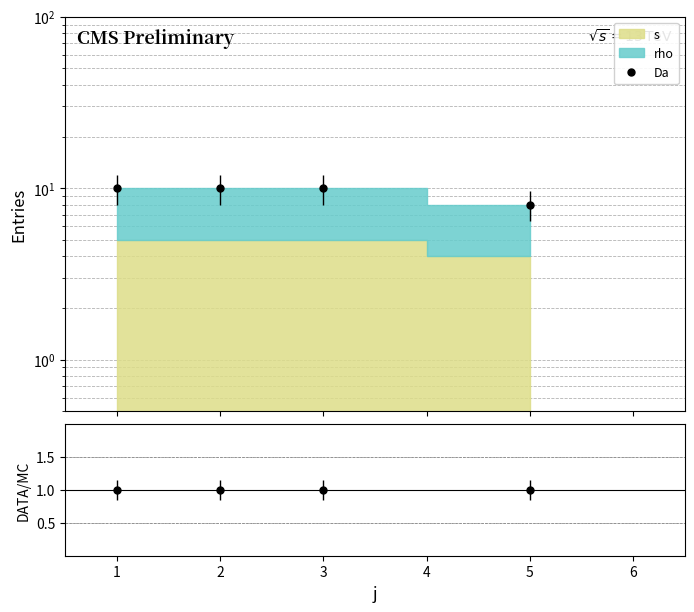

Is it true that Da equals 5 at 1?

False